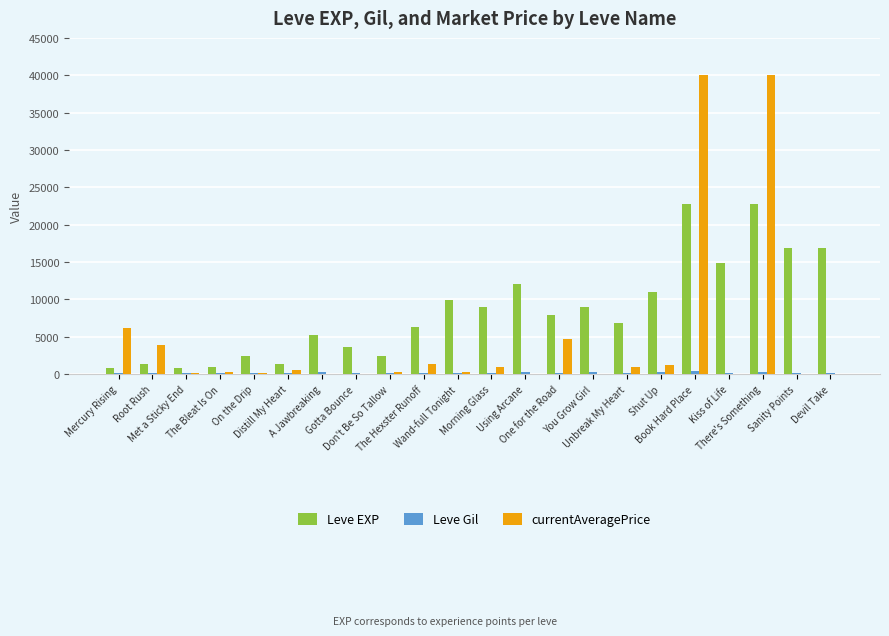

What is the difference between the maximum and minimum values in the Leve Gil series?

356